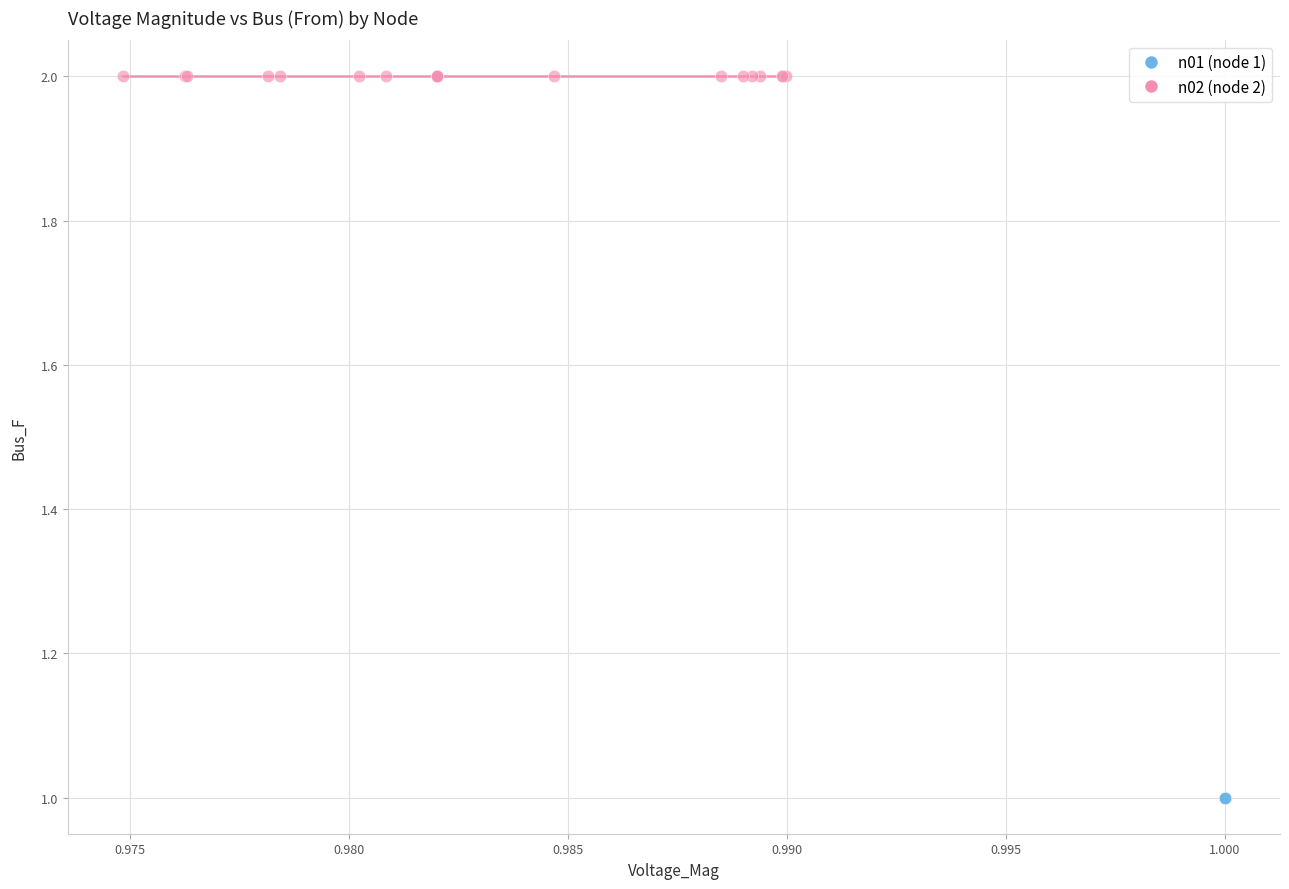

Which series reaches the maximum Y coordinate?

n02 (node 2)